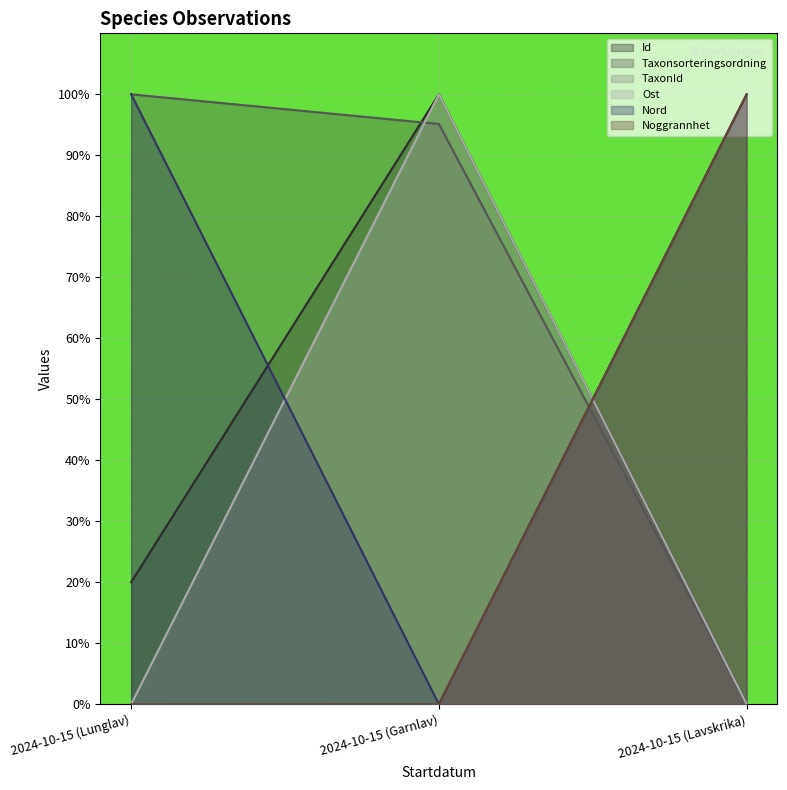

Which series has the largest range (max minus min)?

Id